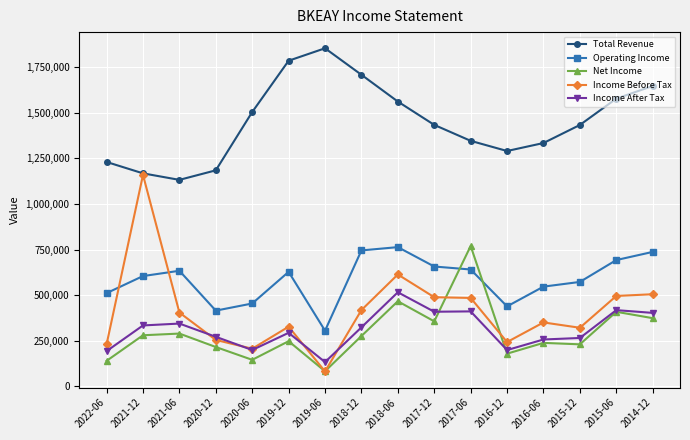

What is the average value of the Net Income series?

293031